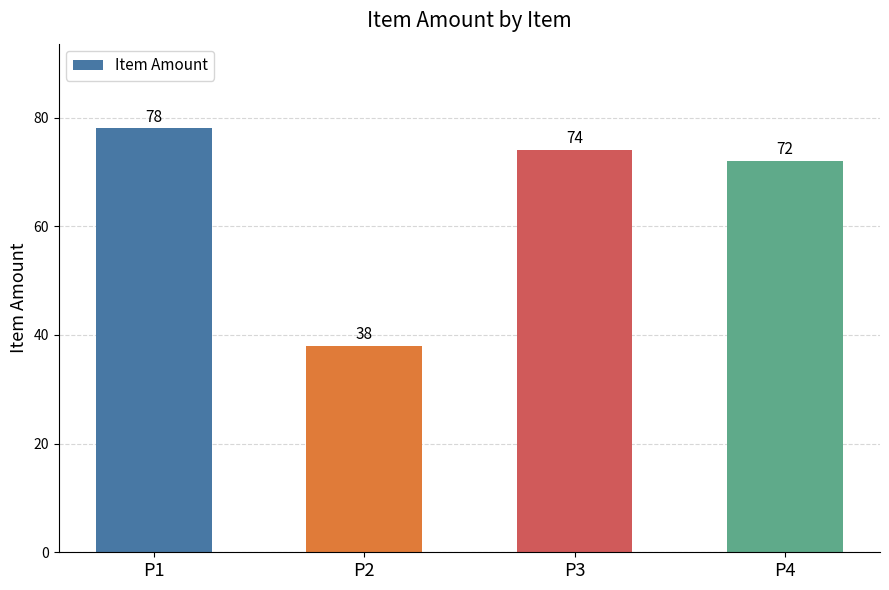

What is the value of the 1st bar from the left?

78